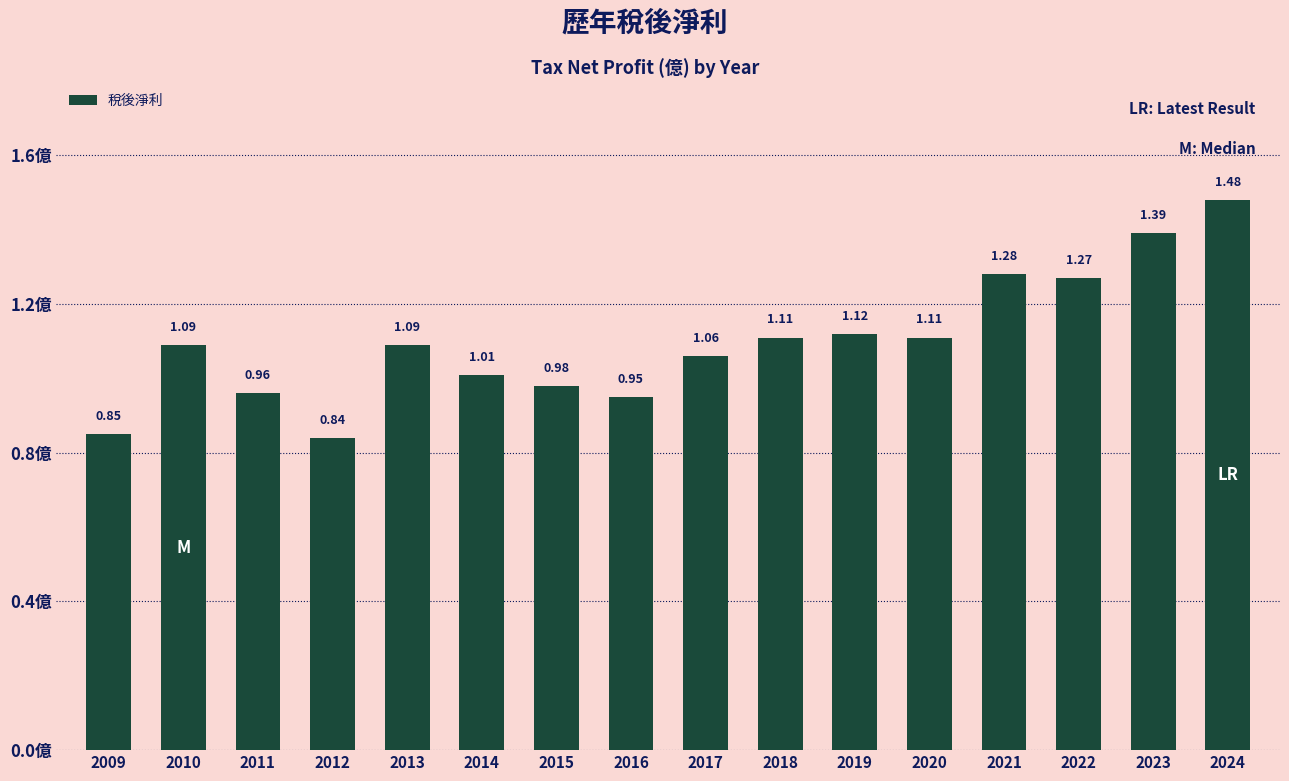

What is the sum of all values?

17.6